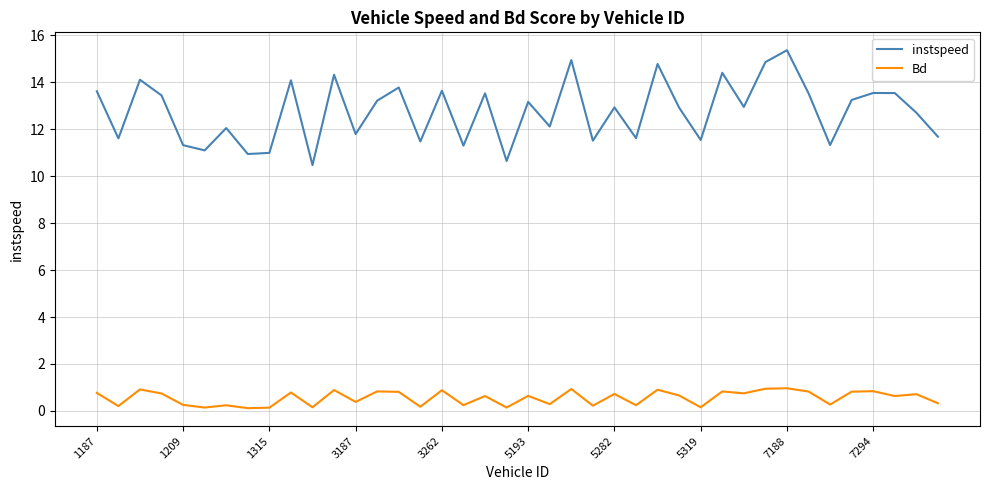

How many lines are shown in the chart?

2